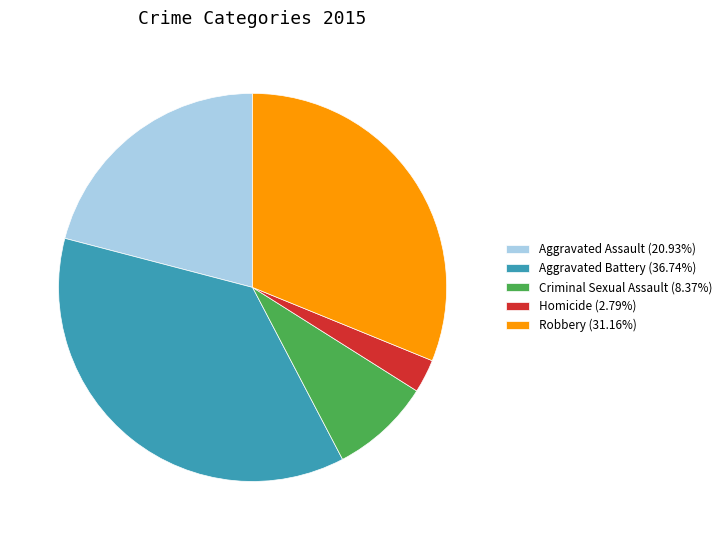

Count the number of slices in the pie.

5